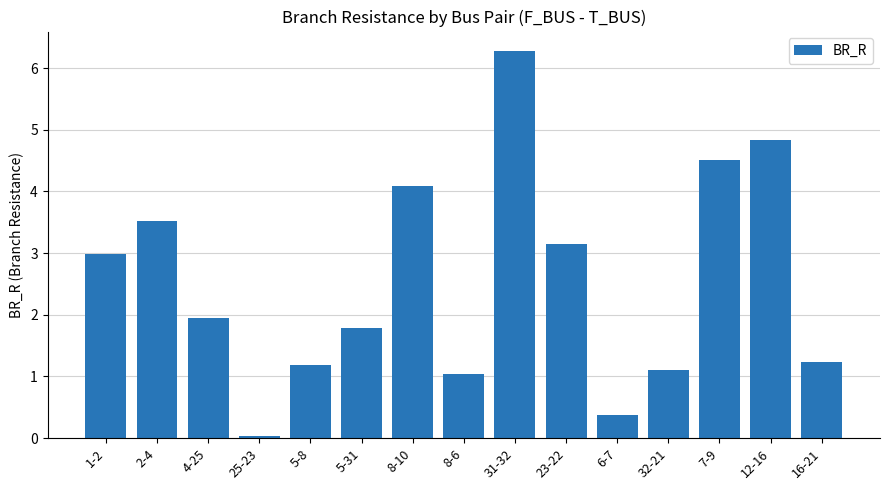

Which has a higher value, 32-21 or 2-4?

2-4